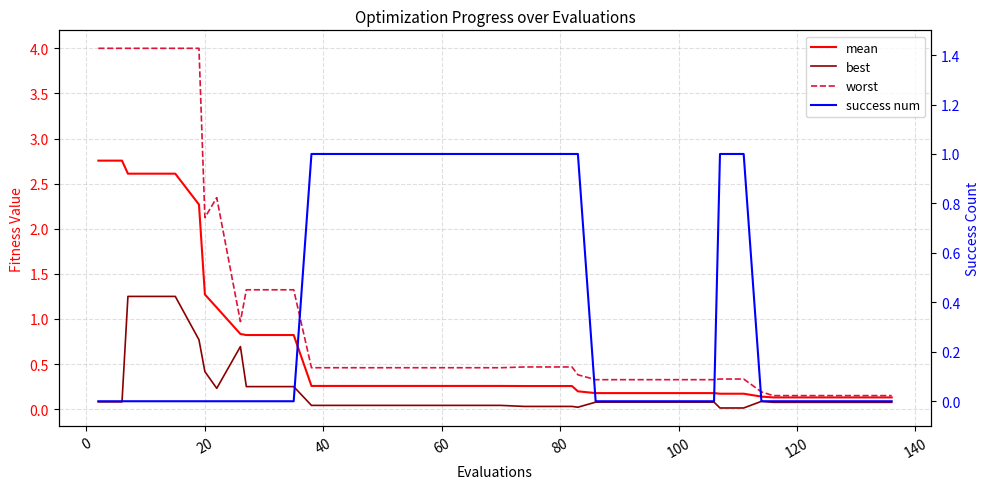

Which series has the largest total across all categories?

worst